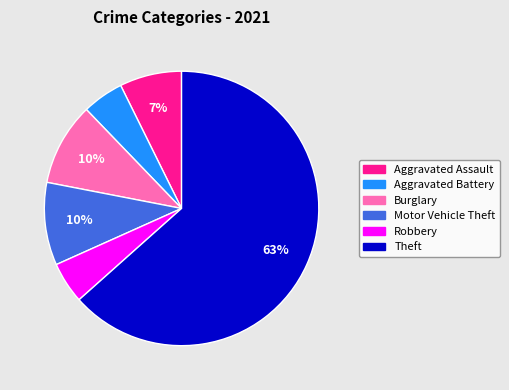

How many segments does this pie chart have?

6